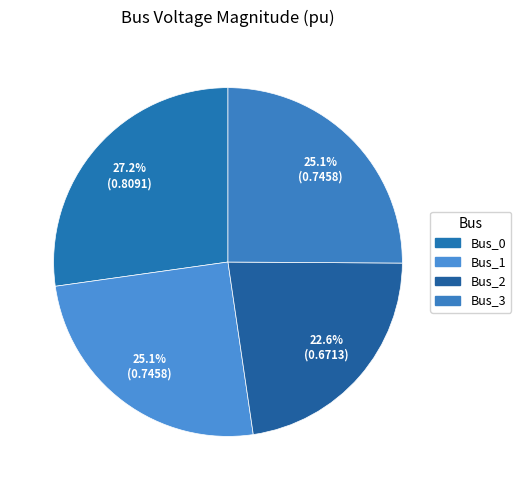

What percentage is the Bus_2 slice, to the nearest percent?

23%